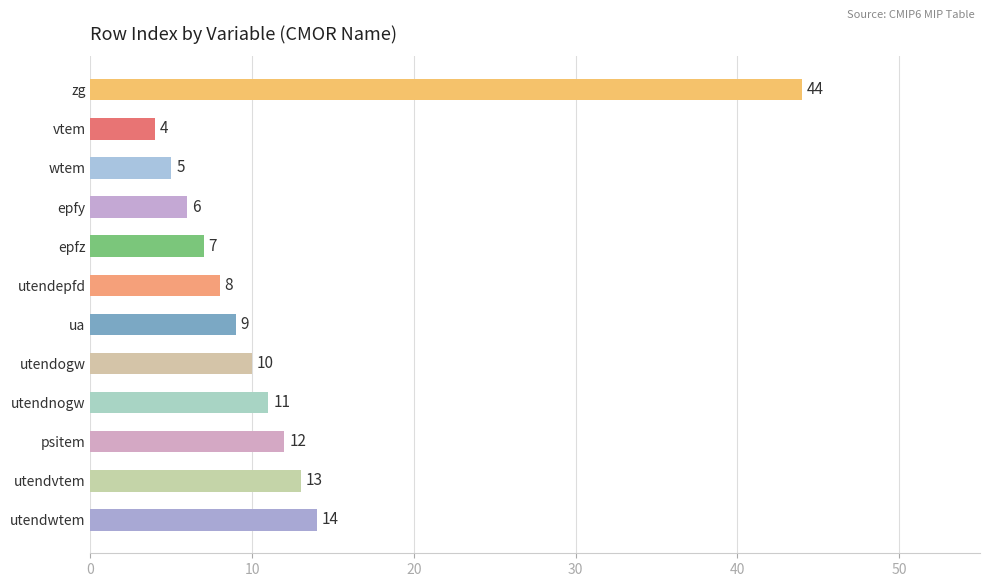

At which category does the chart reach its minimum across all series?

vtem